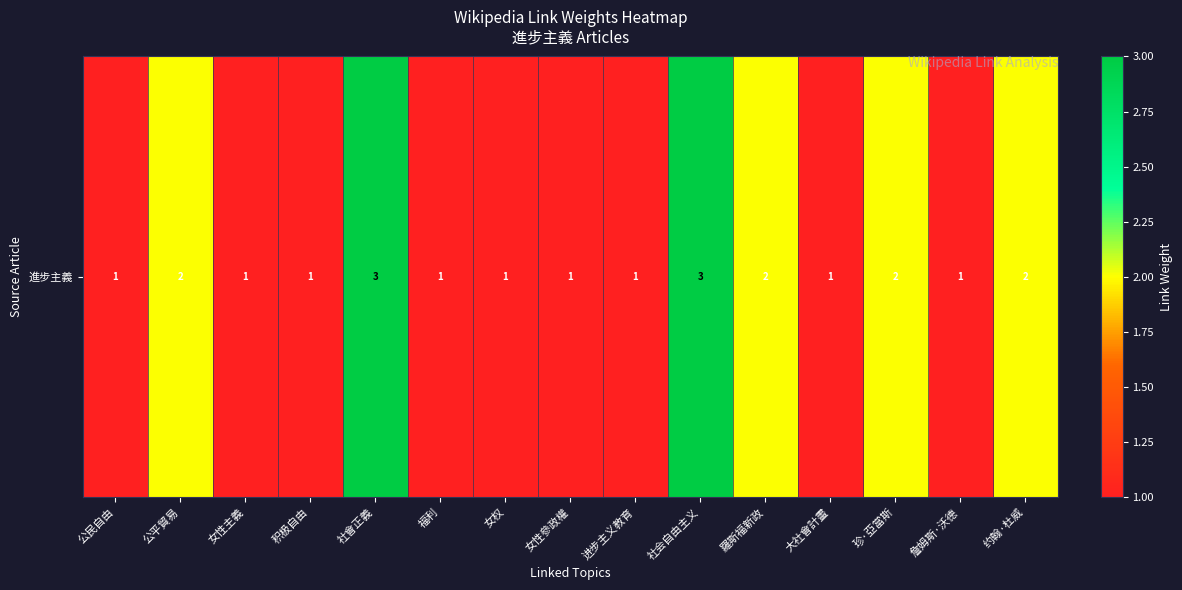

Which label corresponds to the largest value in the chart?

社會正義